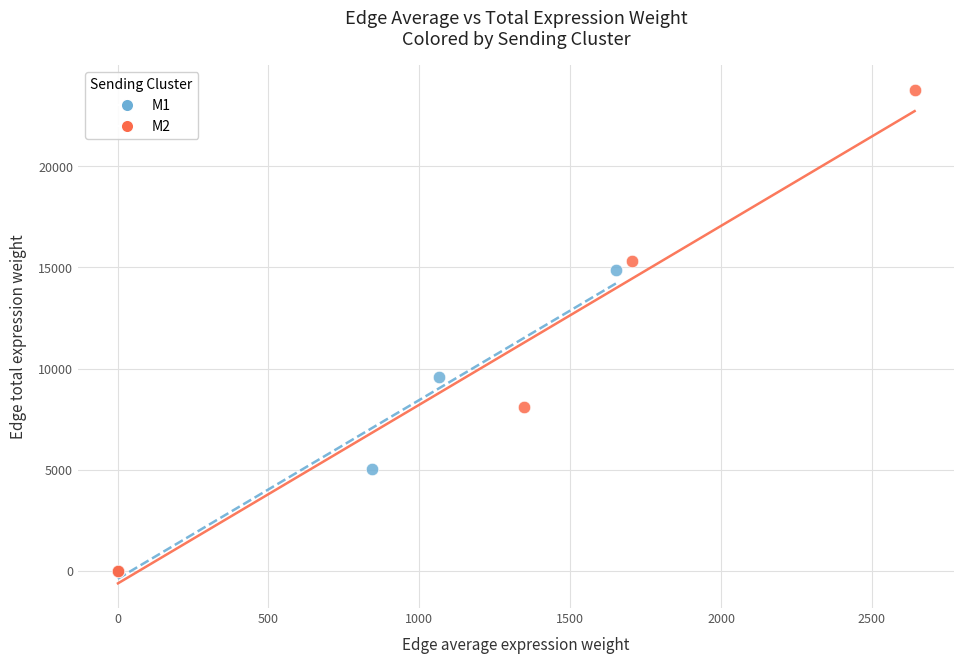

Which series contains the highest Y value?

M2